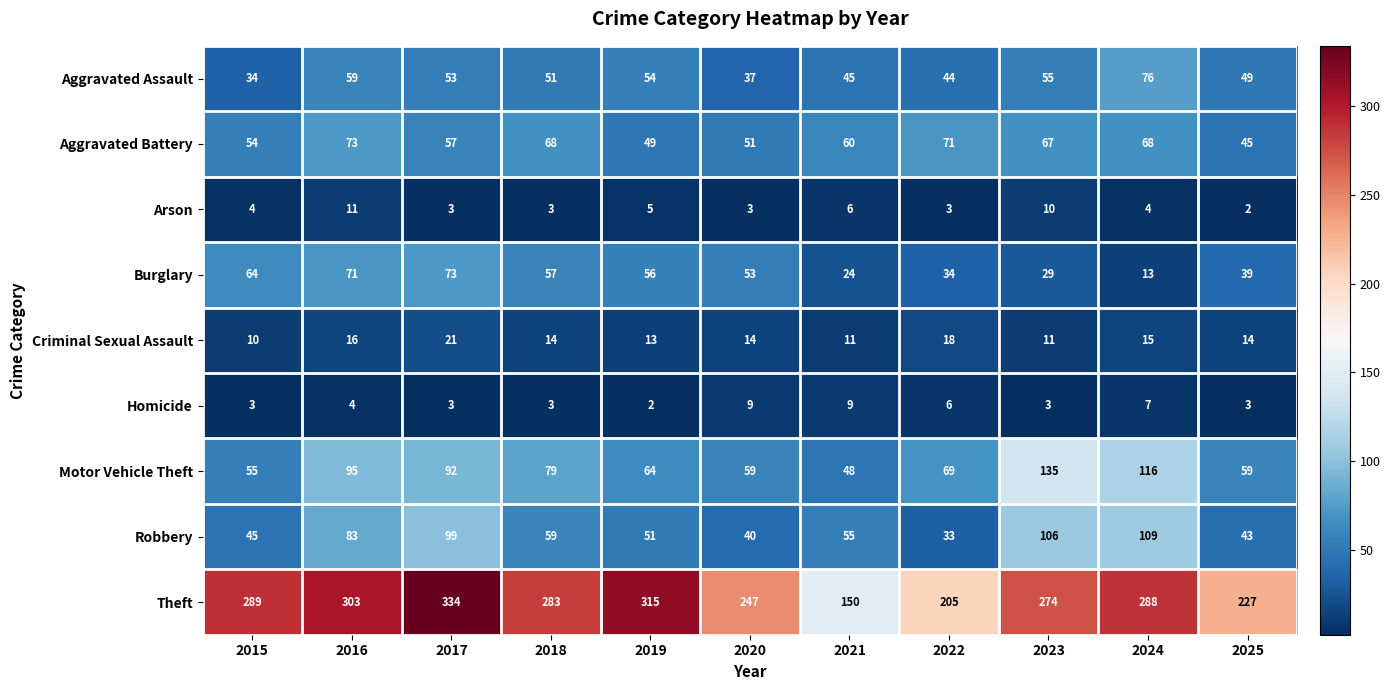

Which category has the highest value across all series?

2017